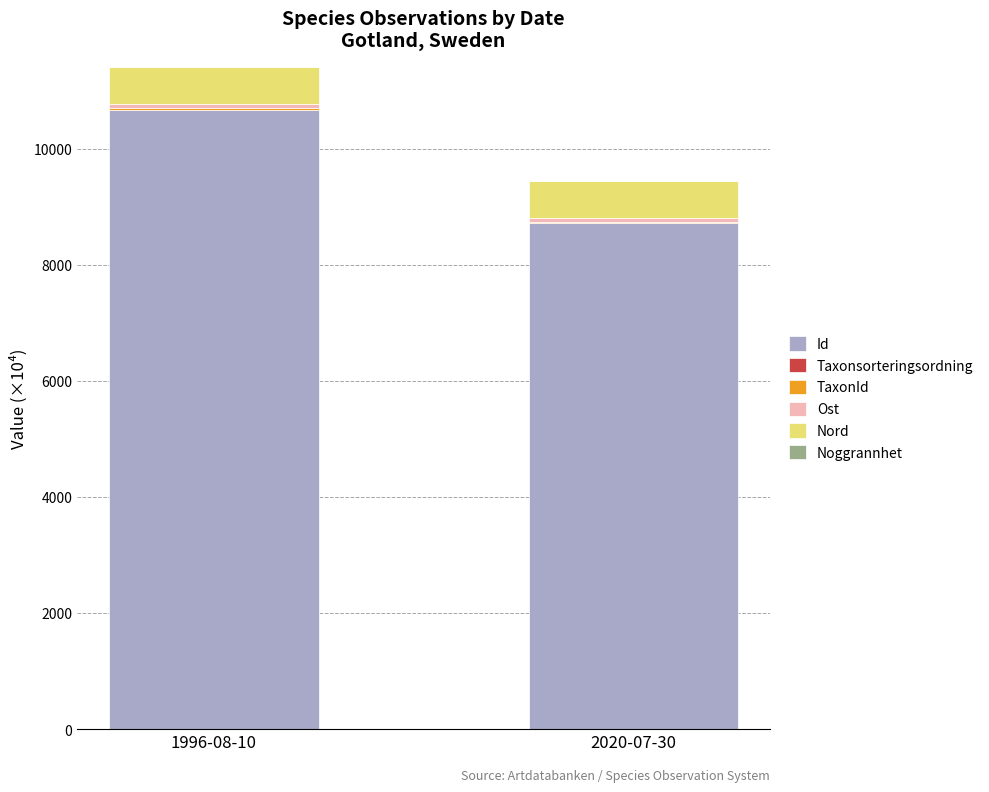

Does the chart contain stacked bars?

Yes